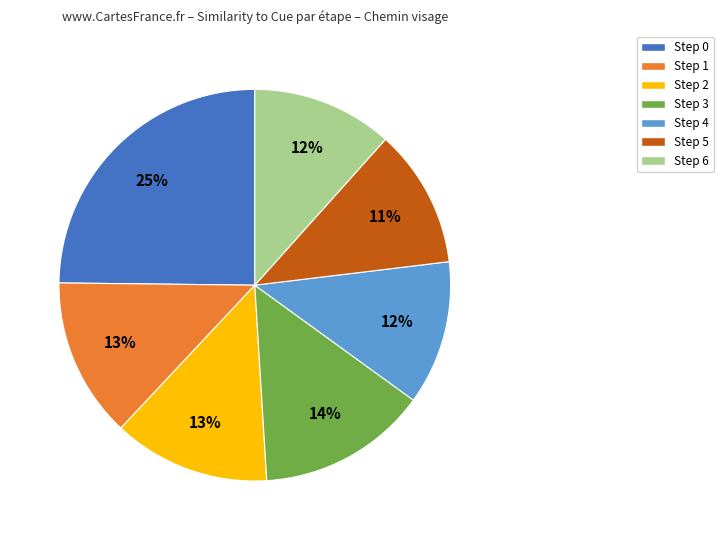

Does any single category account for the majority?

No